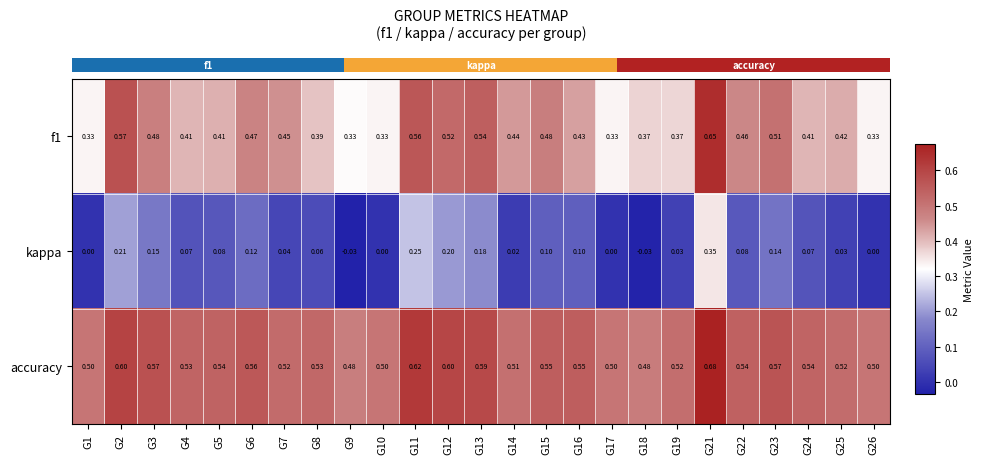

What is the total value across all series at G22?

1.1